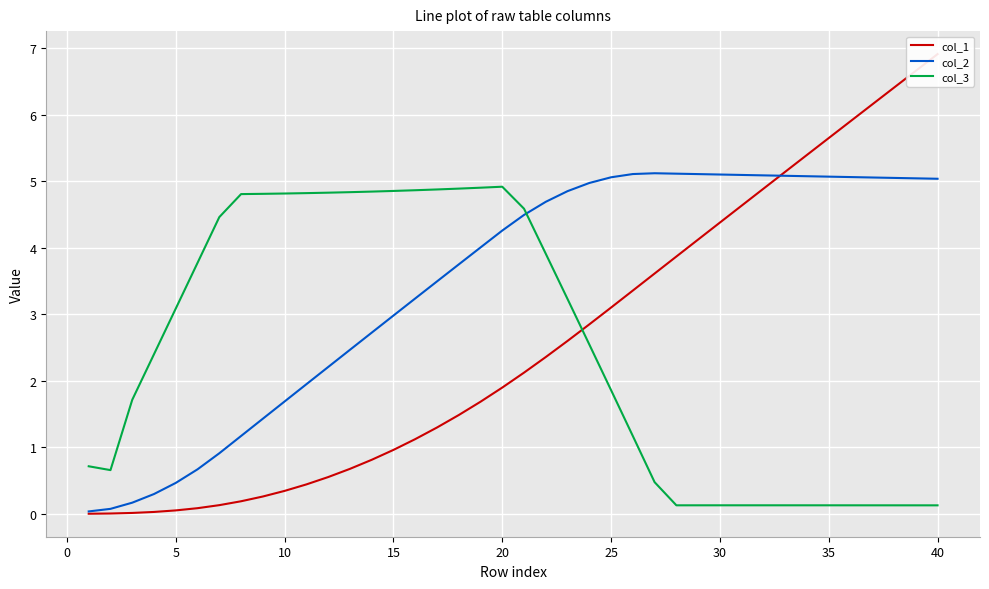

How many data points does each series have?

40